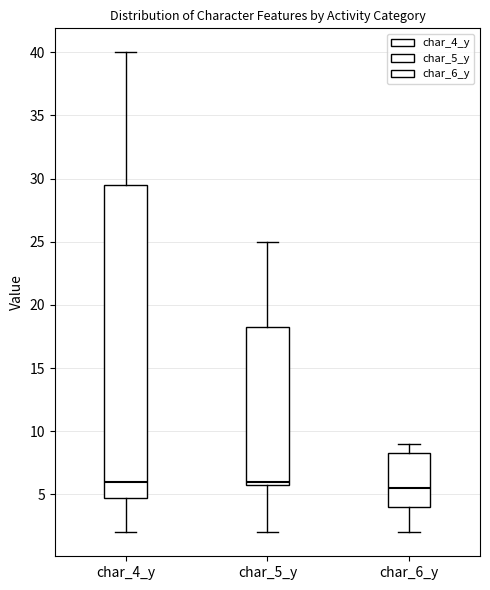

Reading left to right, read every box against the y-axis: the position of its median line, the range the box covers, and the ends of its whiskers. The values are not printed on the chart, so give them approximately, as read against the axis.

char_4_y: median 6.0, box 5.0 to 29.5, whiskers 2.0 to 40.0
char_5_y: median 6.0 (just above the box's lower edge), box 6.0 to 18.5, whiskers 2.0 to 25.0
char_6_y: median 5.5, box 4.0 to 8.5, whiskers 2.0 to 9.0